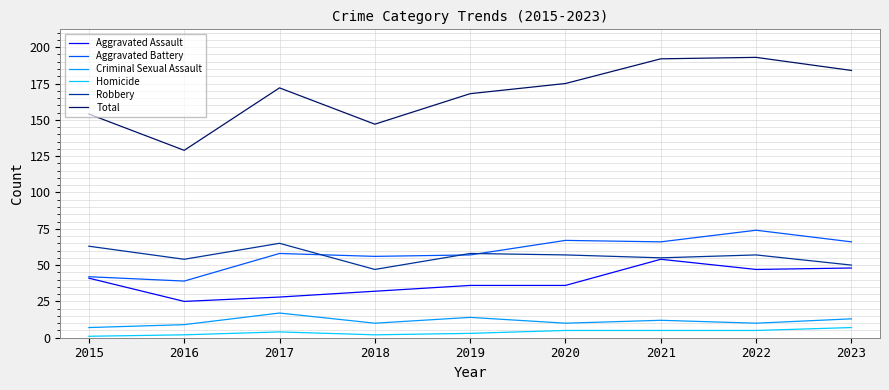

Which series has the widest spread of values?

Total